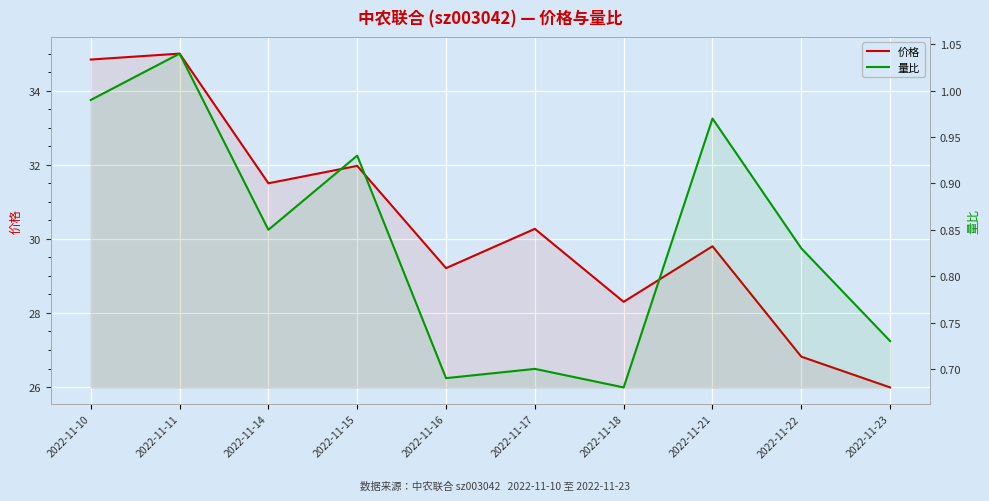

What are all the series names shown in the legend?

价格, 量比